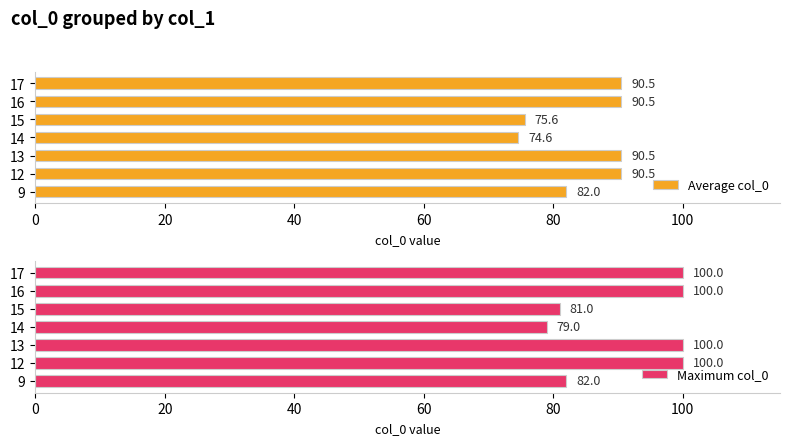

What is the value of the Maximum col_0 bar at the 3rd from the left?

100.0